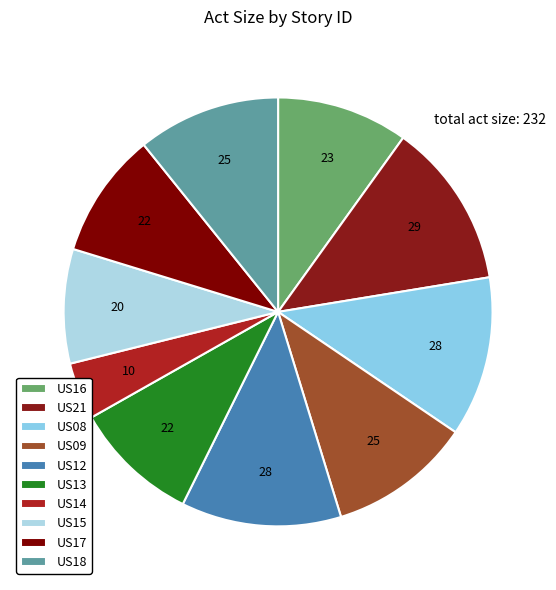

Is the sum of US21 and US08 greater than half?

No